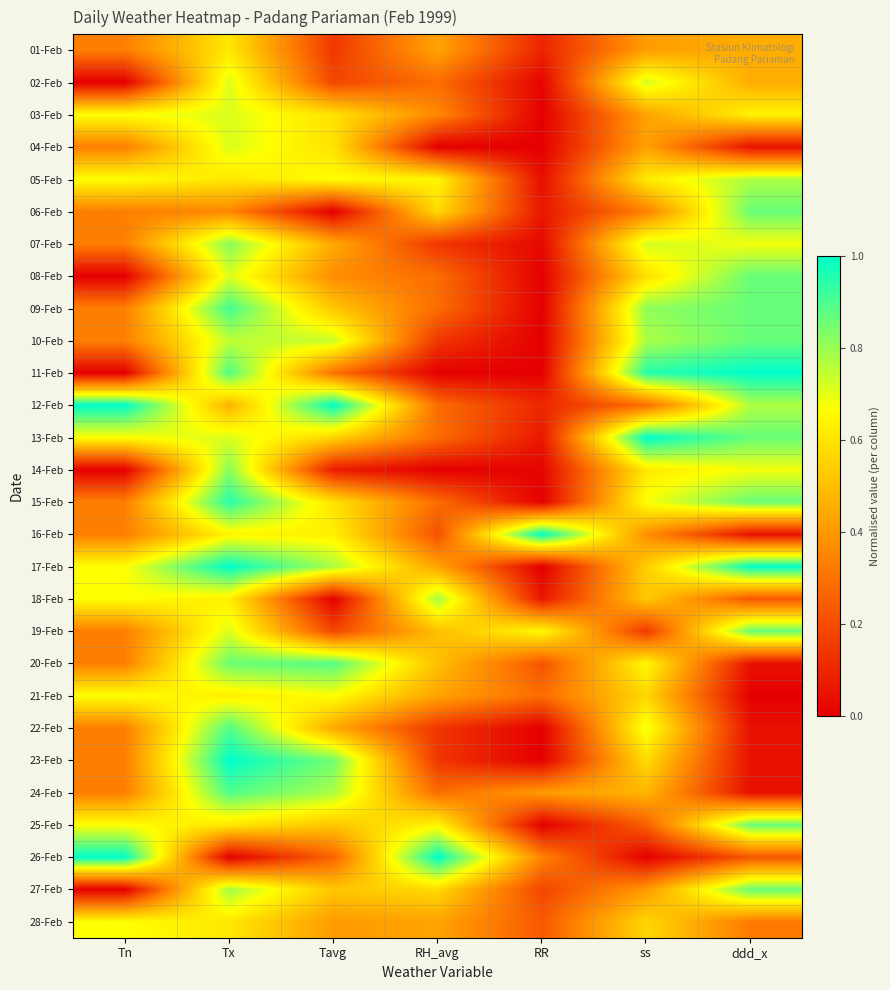

At which category does the chart reach its minimum across all series?

Tn